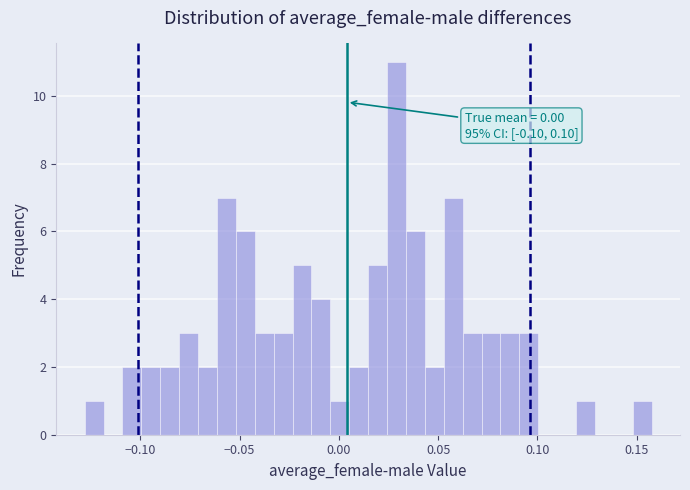

Read against the x-axis, roughly where is the centre of the tallest bar?

0.030